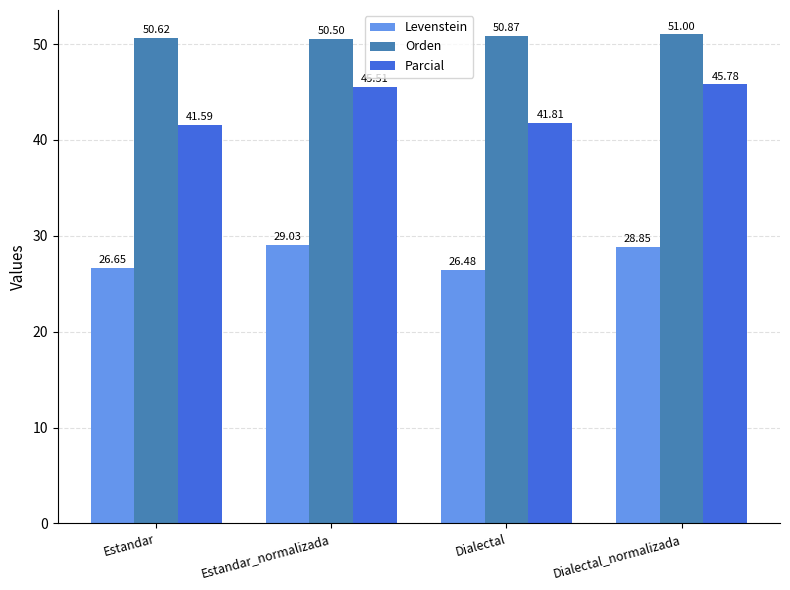

What is the sum of all Orden values?

203.0